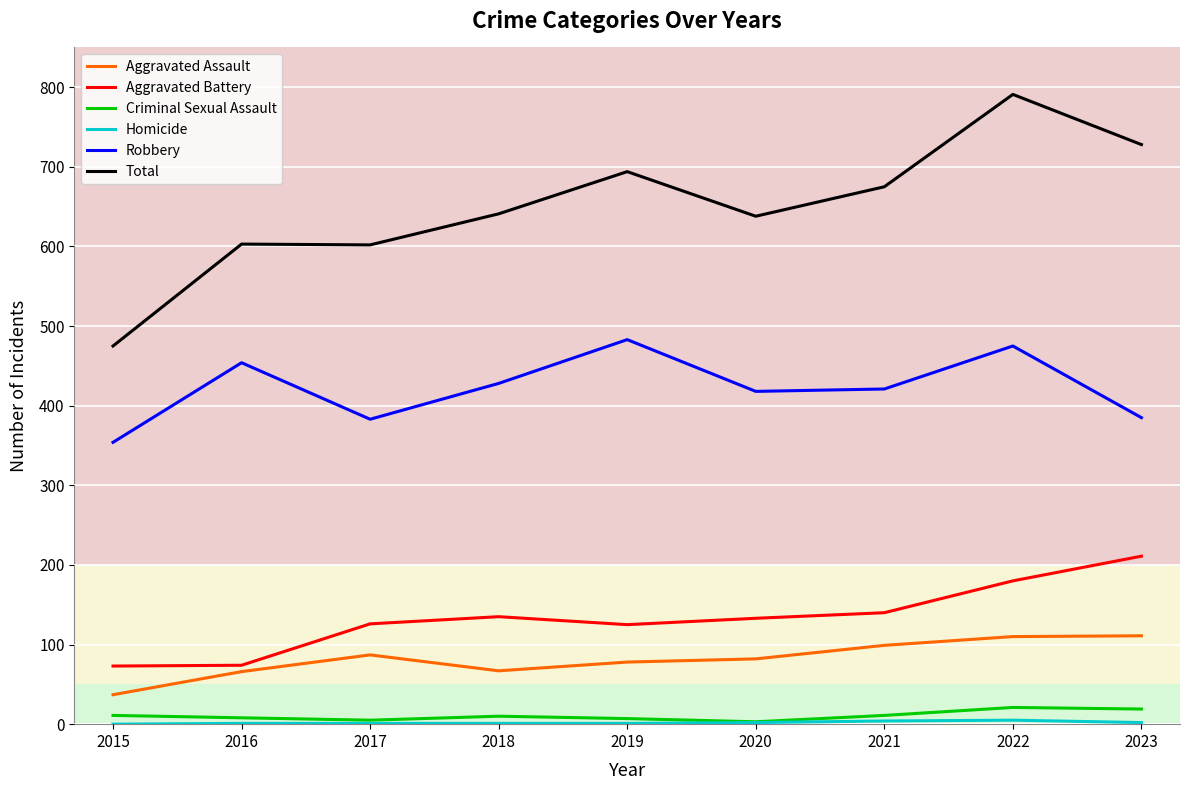

Where is Aggravated Battery nearest to the value 142?

2021